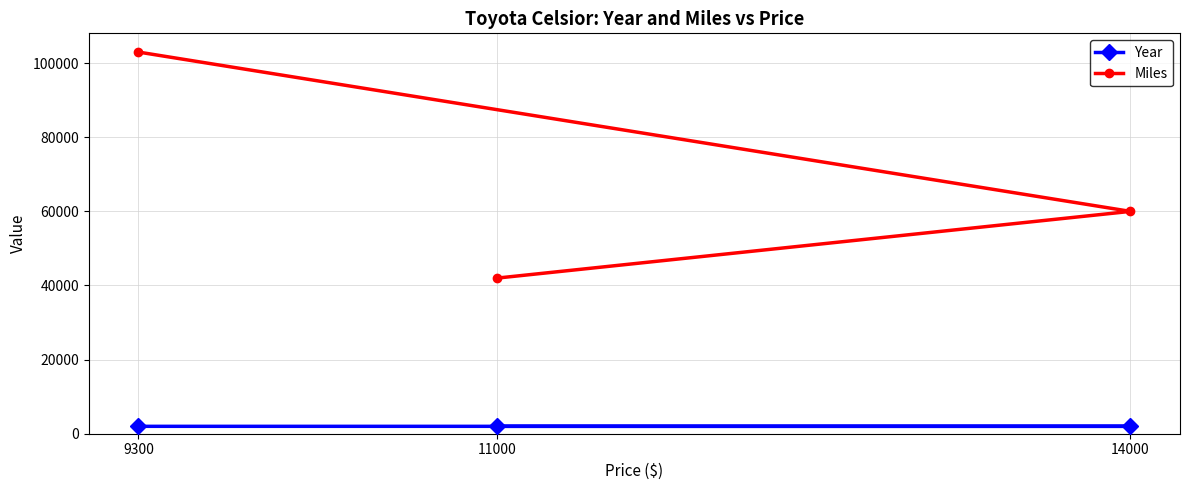

Which series has the largest total across all categories?

Miles